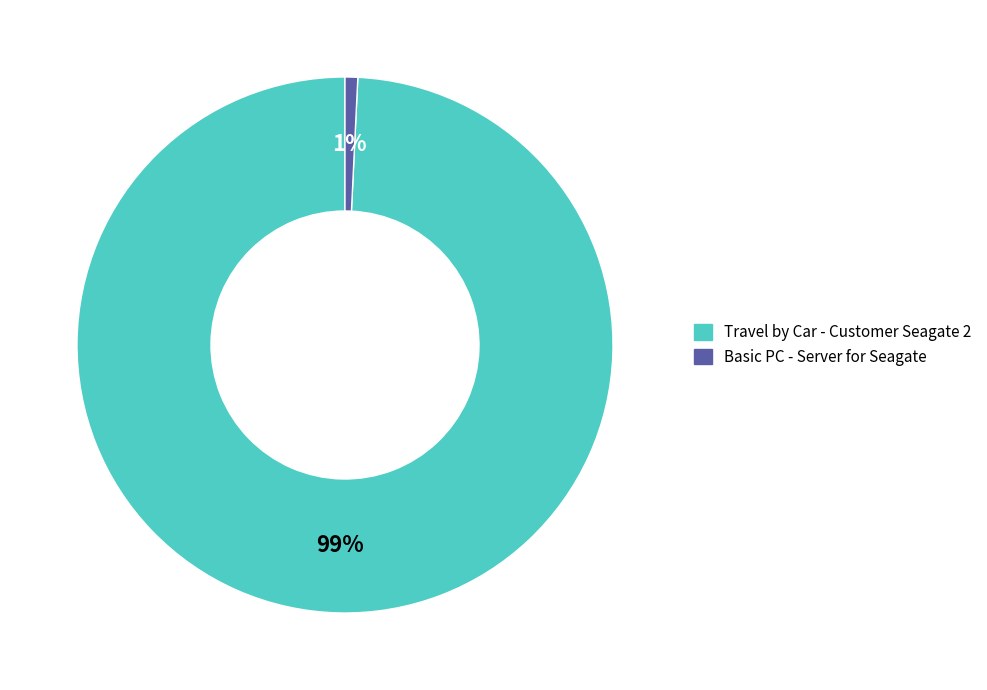

Rank the categories by value from highest to lowest.

Travel by Car - Customer Seagate 2, Basic PC - Server for Seagate